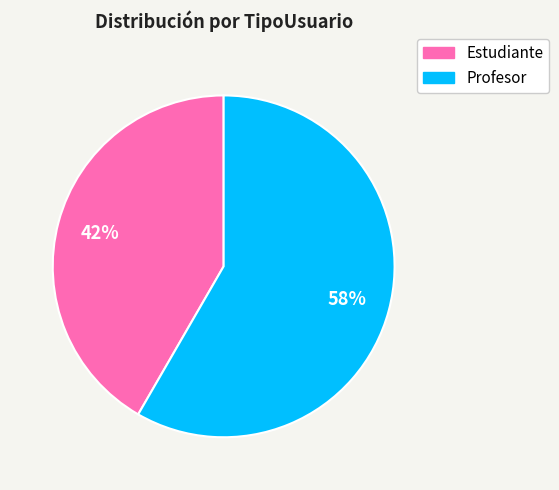

True or false: Profesor accounts for 58% of the total.

True